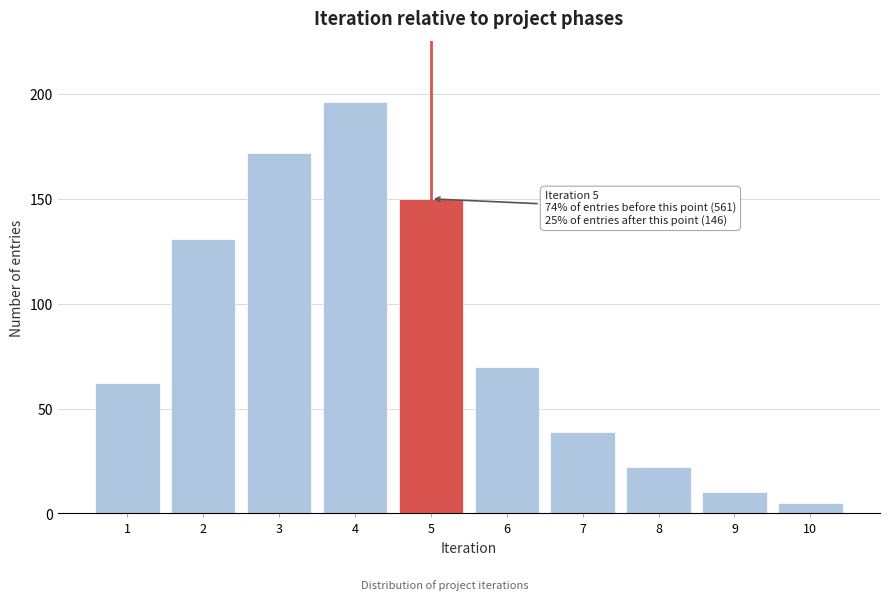

Reading right to left, list all the values displayed in this chart.

5	10	22	39	70	150	196	172	131	62